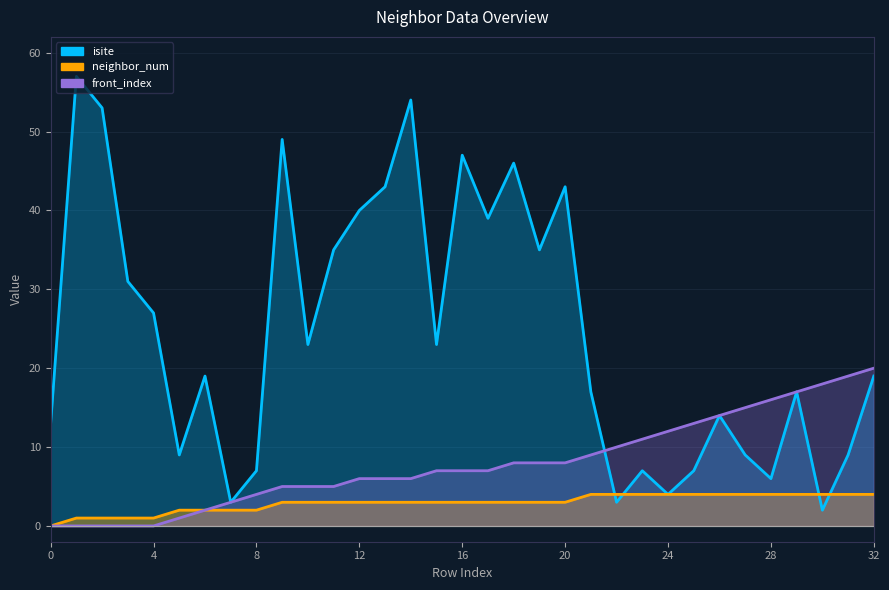

What is the value of the isite point at the 14th from the left?

43